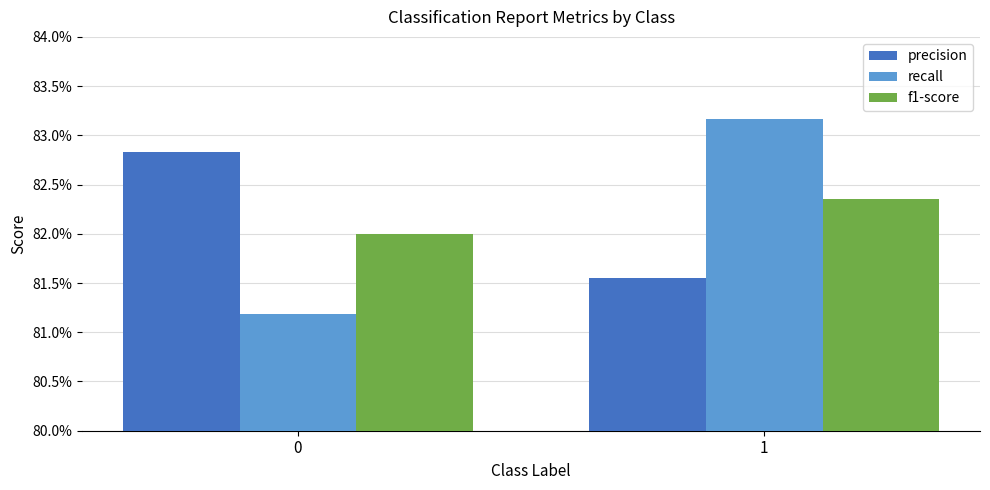

Is it true that precision equals 1.3 at 0?

False